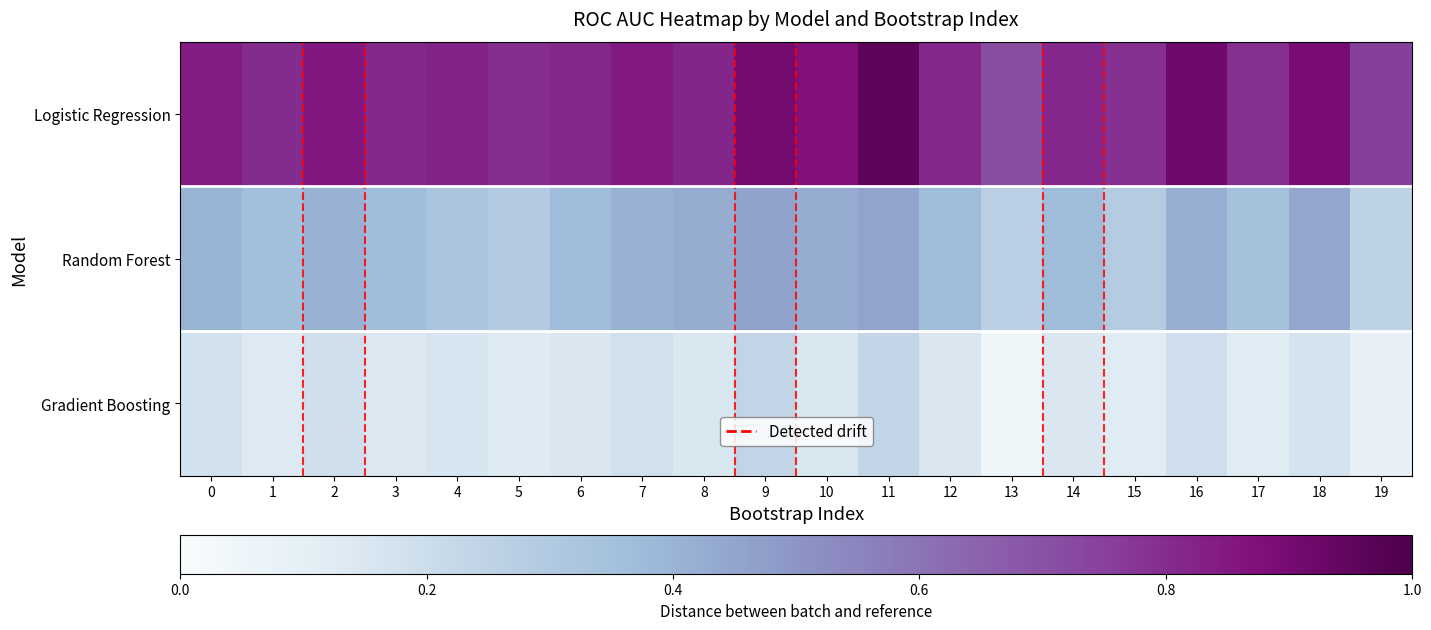

List the series in order of their overall mean, lowest first.

Gradient Boosting, Random Forest, Logistic Regression